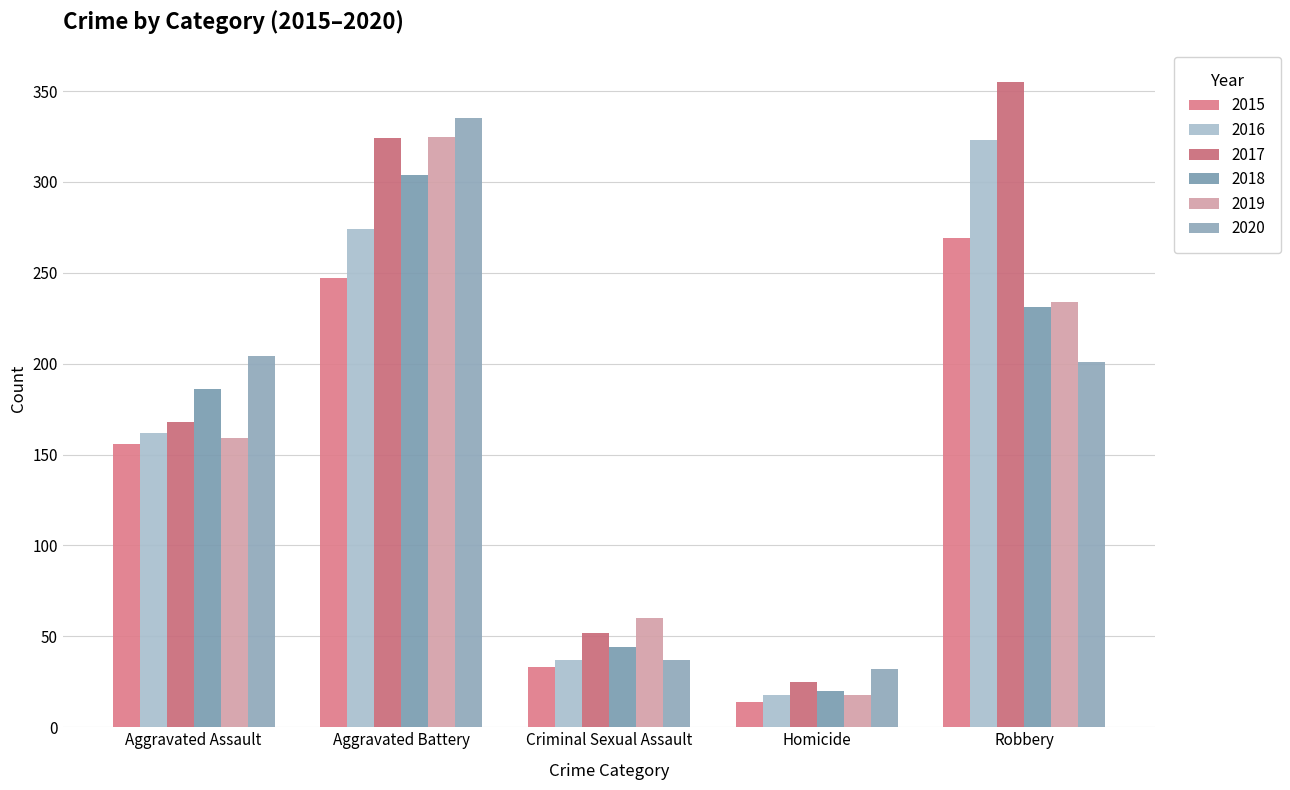

What is the greatest value displayed?

355